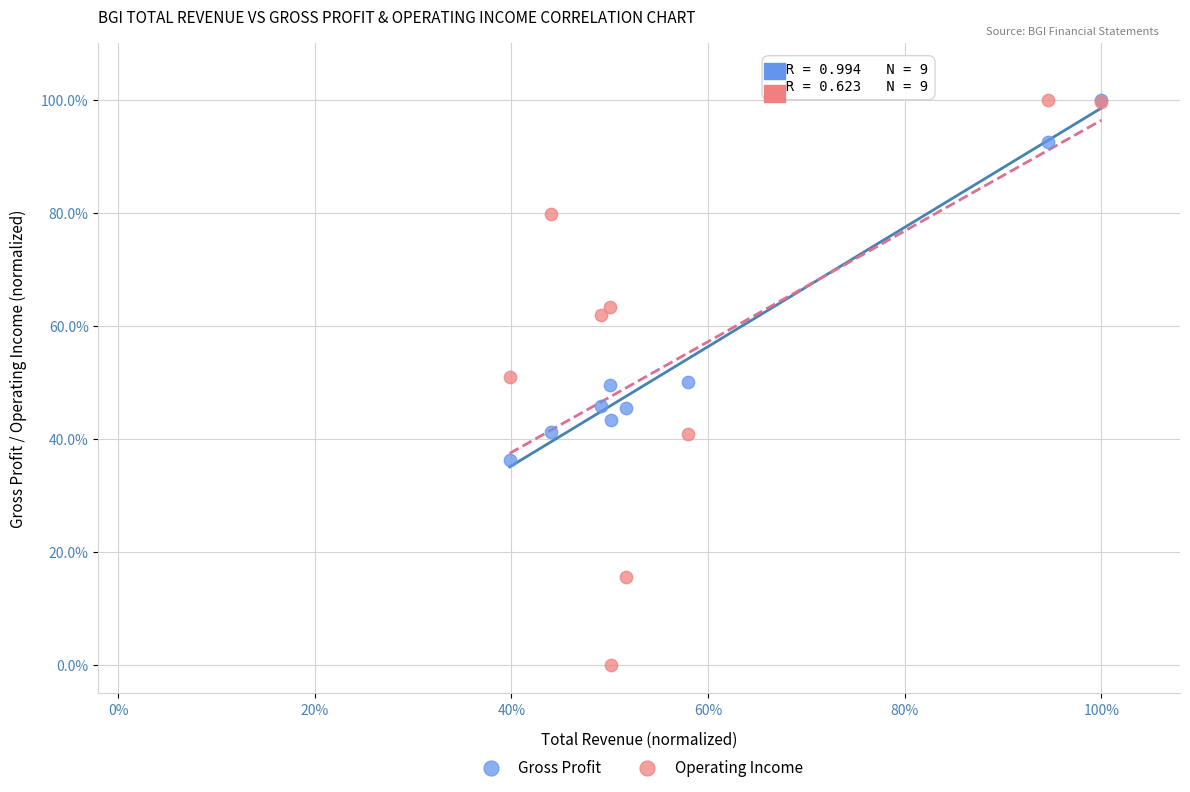

What are all the series names shown in the legend?

Gross Profit, Operating Income